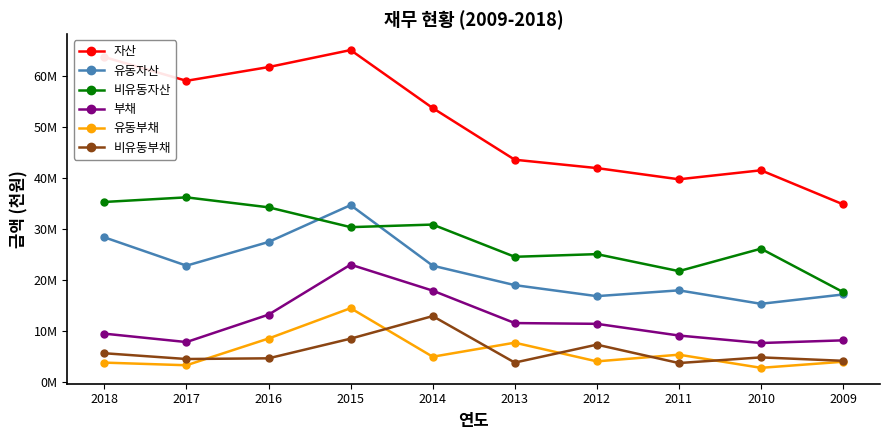

The 비유동부채 series shows 11945166 at 2015. True or false?

False